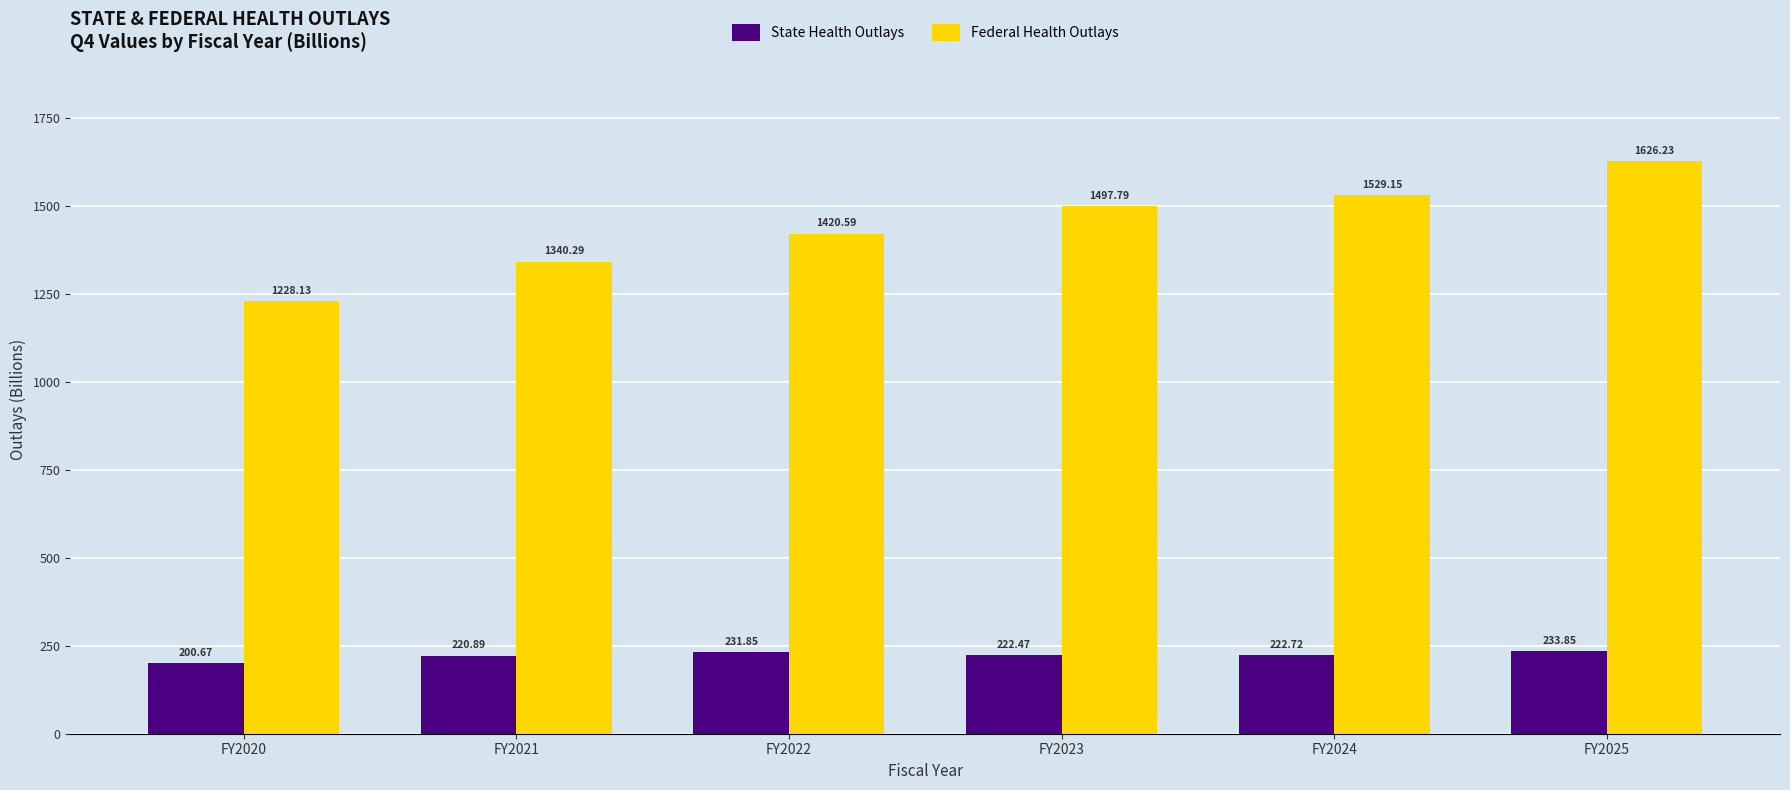

Is it true that State Health Outlays equals 200.7 at FY2020?

True